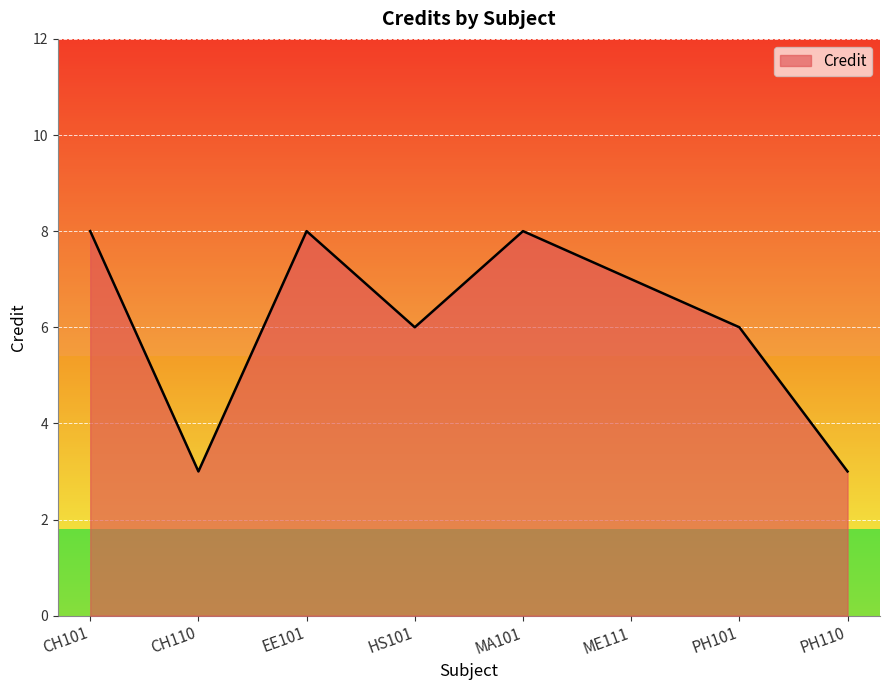

Where does the data first go above 7?

CH101